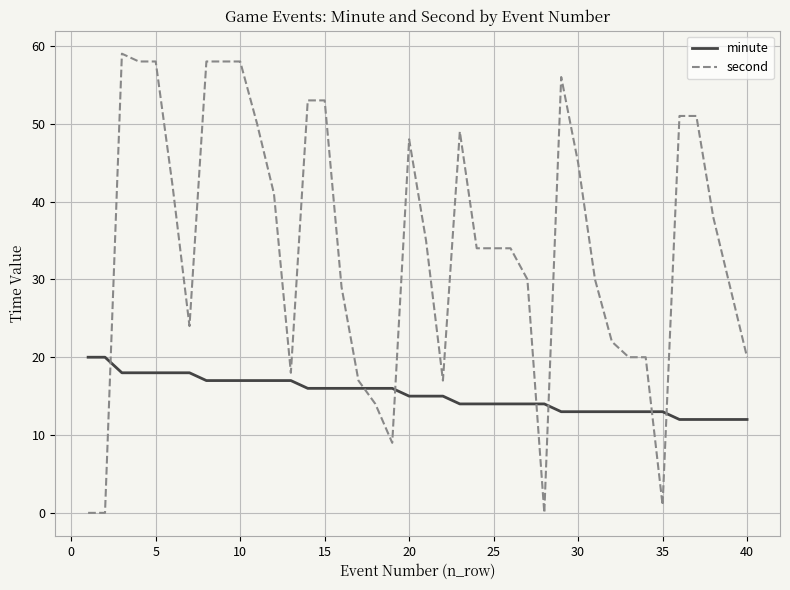

Which series has the largest range (max minus min)?

second